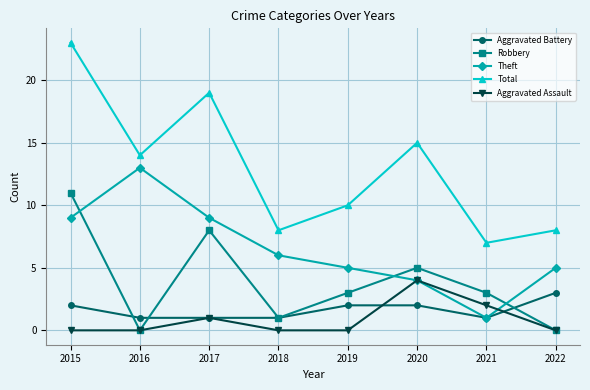

Is it true that Aggravated Battery equals 2 at 2019?

True